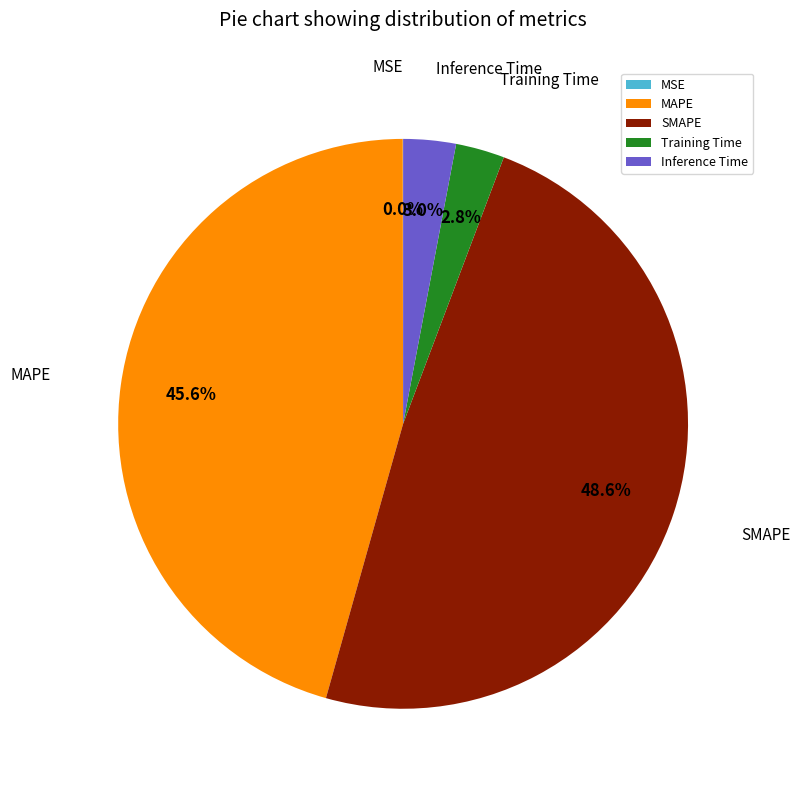

What percentage do SMAPE and Training Time together represent?

51.4%